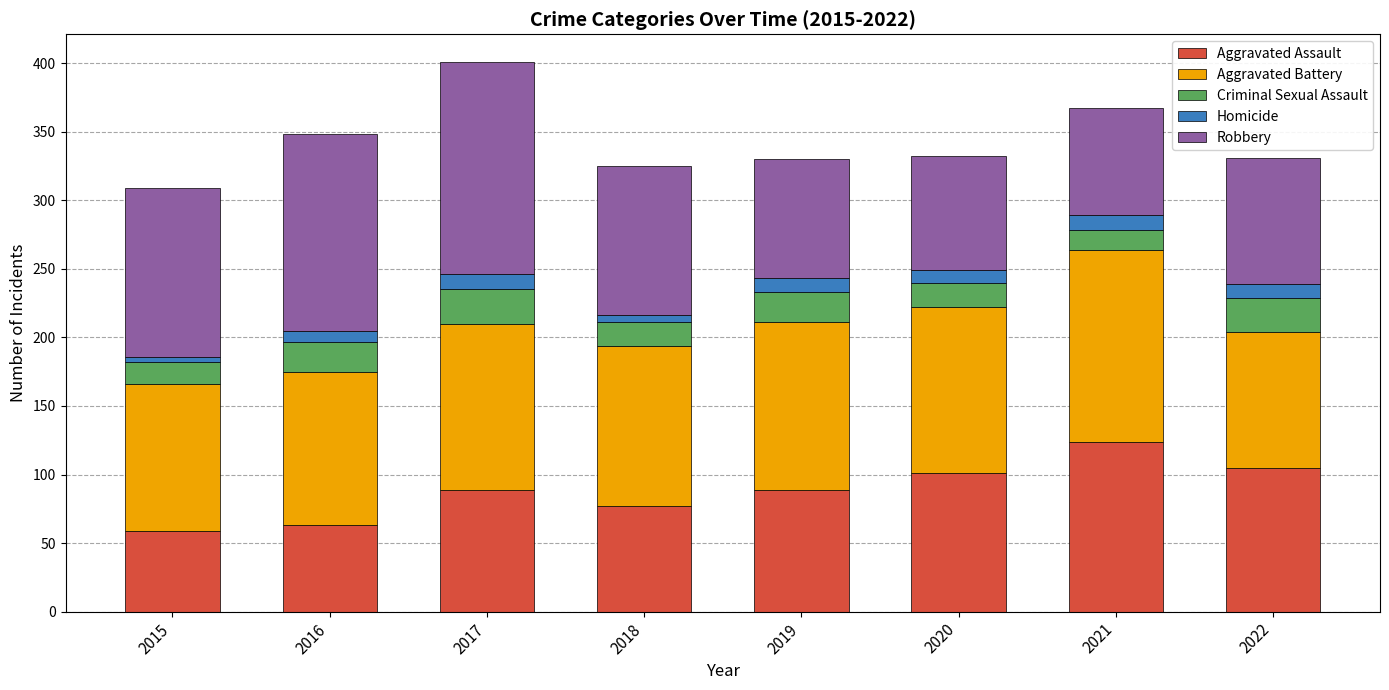

What is the highest value of the Aggravated Assault series?

124